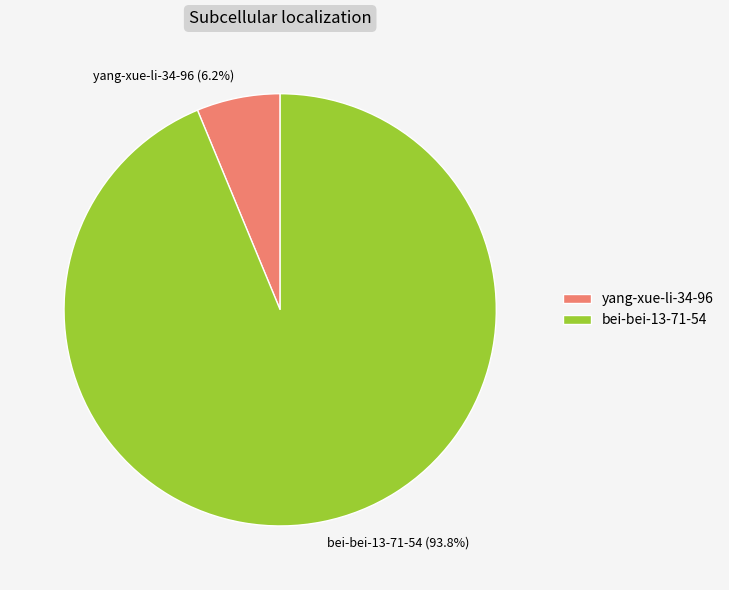

Is there a majority slice in this chart?

Yes